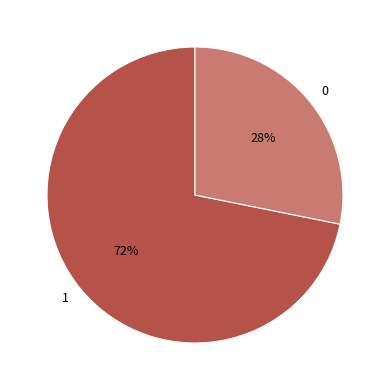

To the nearest percent, what is the average slice percentage?

50%